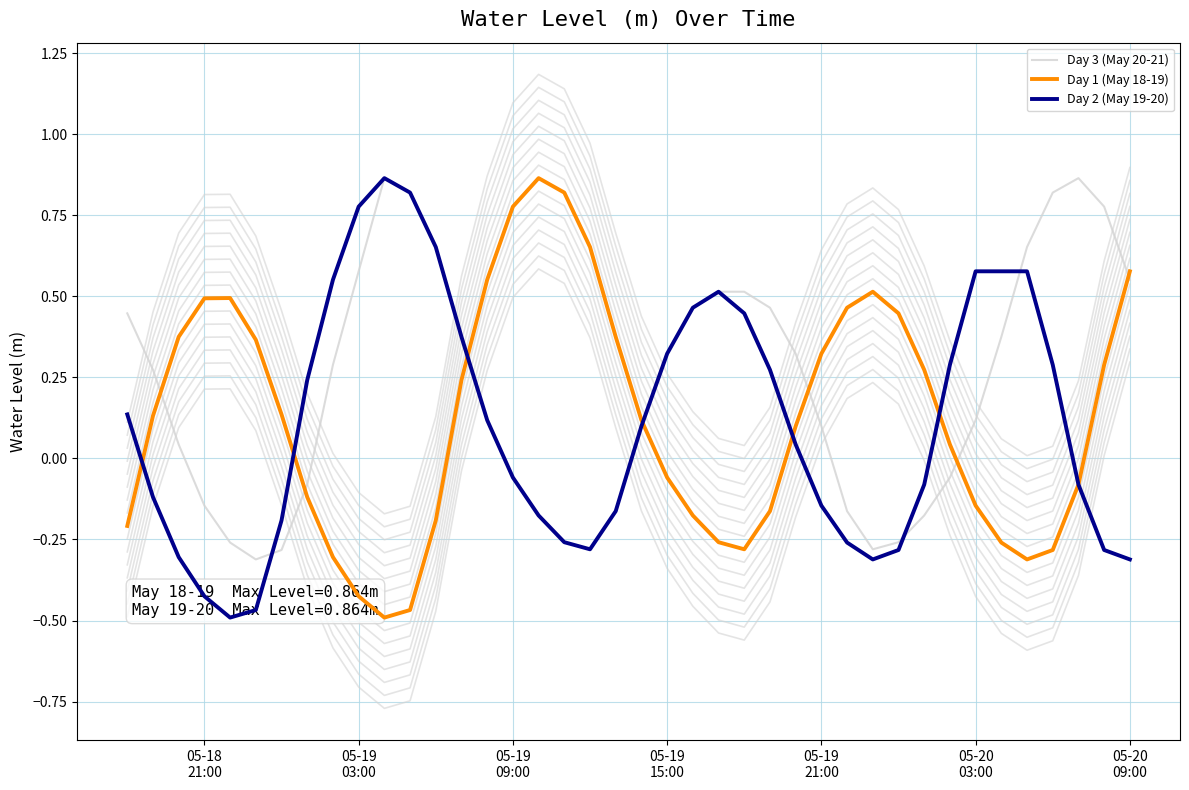

List the series in order of their overall mean, lowest first.

Day 2 (May 19-20), Day 1 (May 18-19), Day 3 (May 20-21)